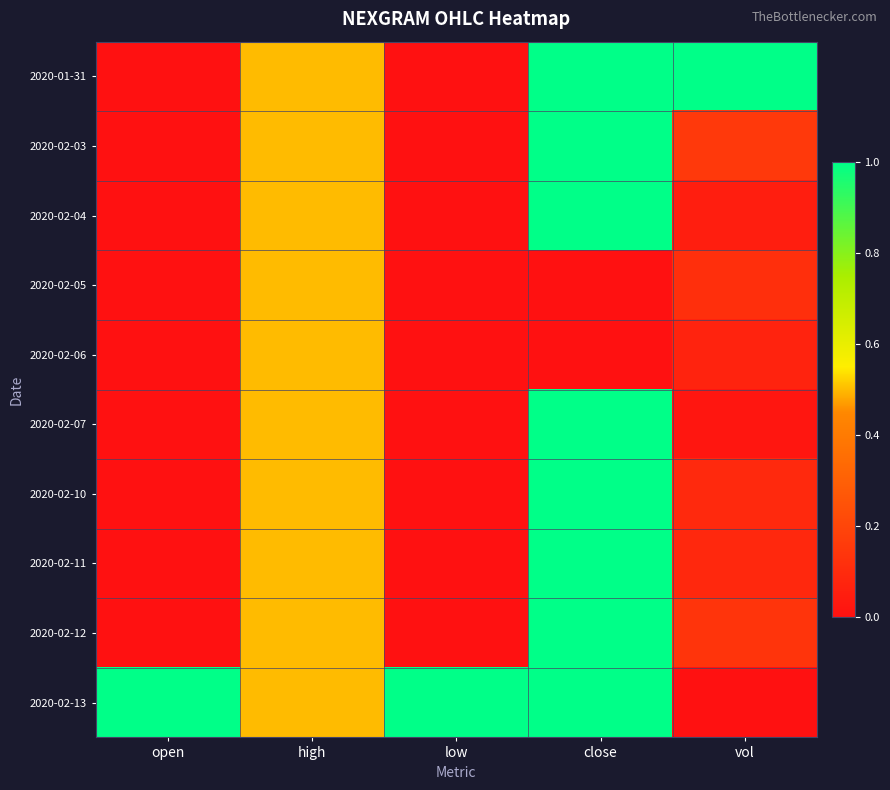

Which has a higher value, high or close?

close